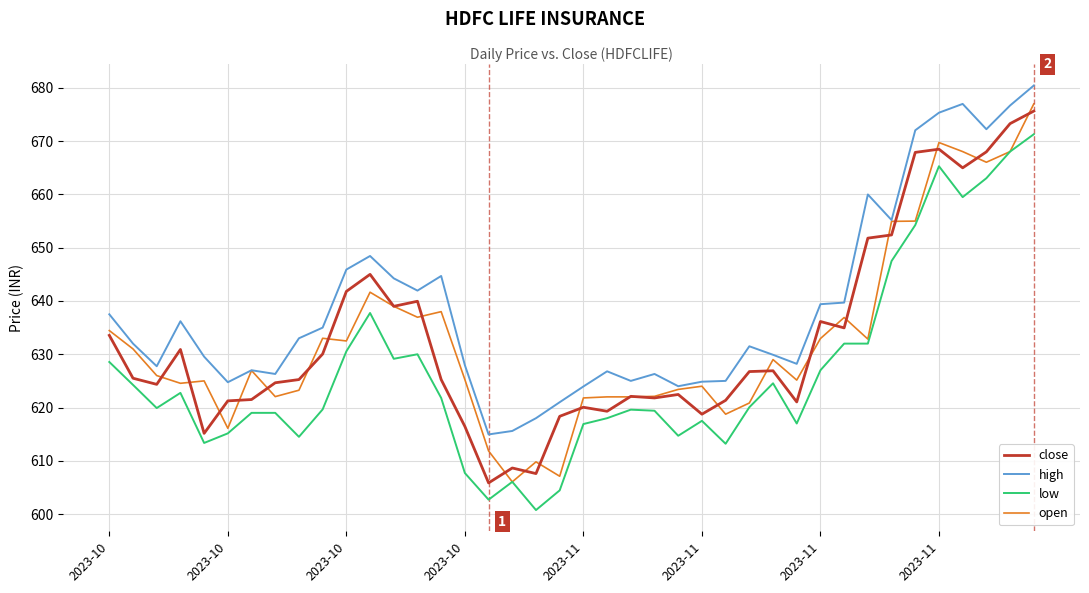

Which series has the largest total across all categories?

high